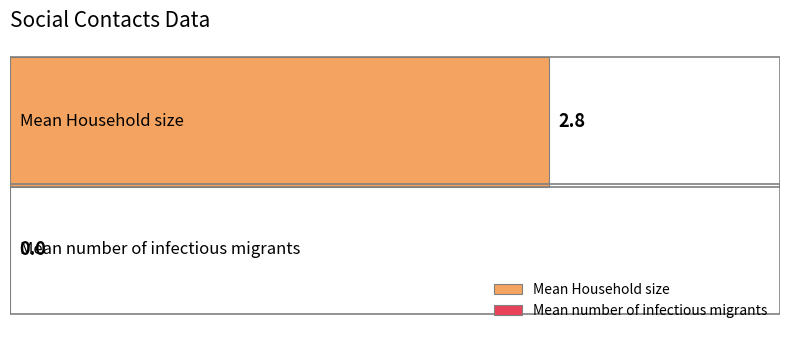

Reading left to right, transcribe all the data shown in this chart.

Mean Household size=2.8	Mean number of infectious migrants=0.0